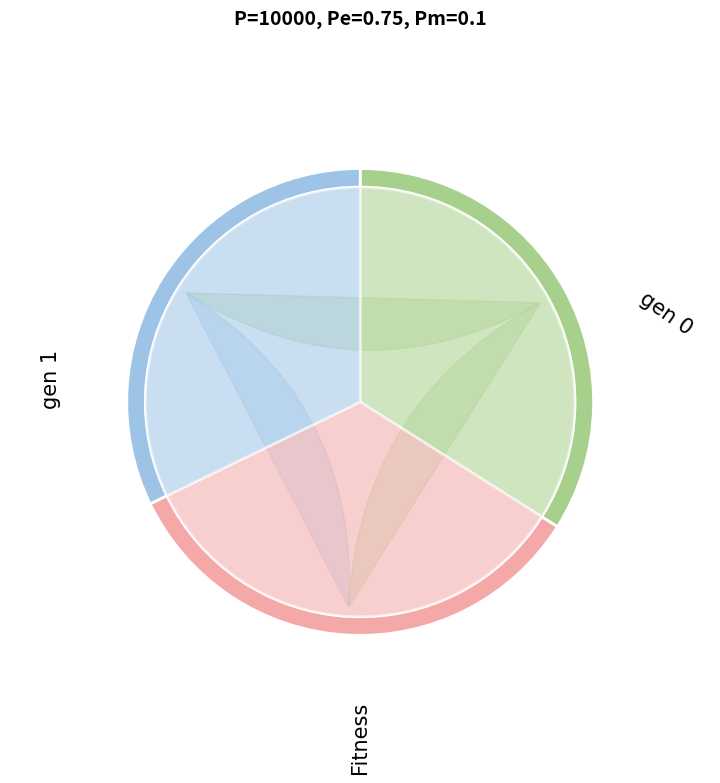

What is the change in value from gen 1 to Fitness?

-6.2